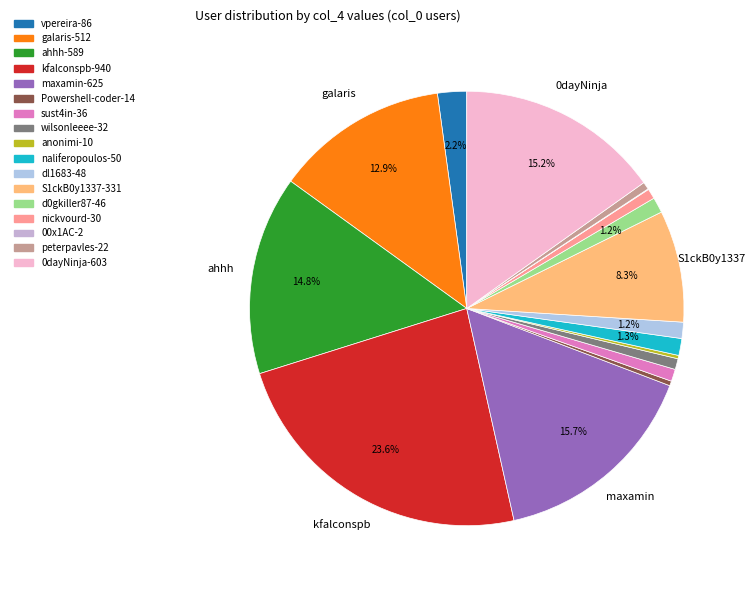

What portion of the pie excludes dl1683?

98.8%